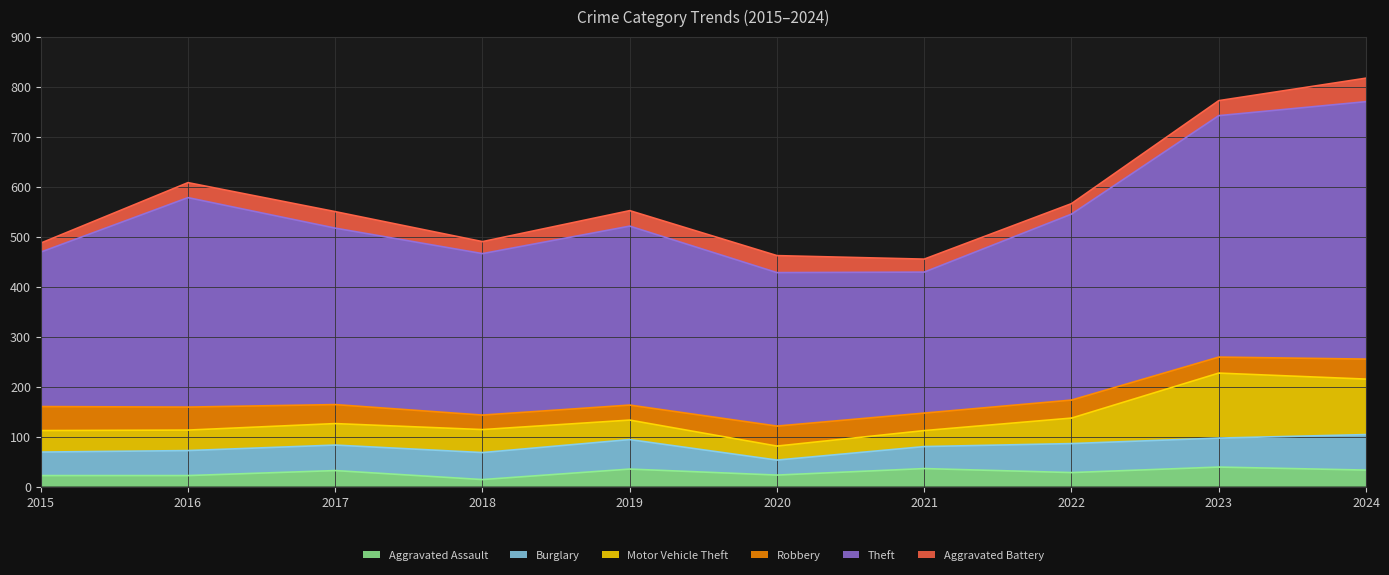

Which category has the lowest value in the Burglary series?

2020